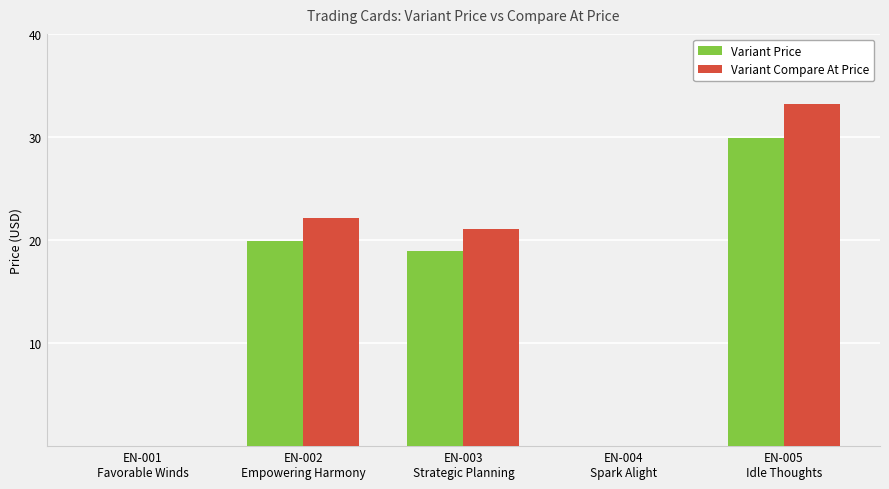

What is the sum of all Variant Compare At Price values?

76.4